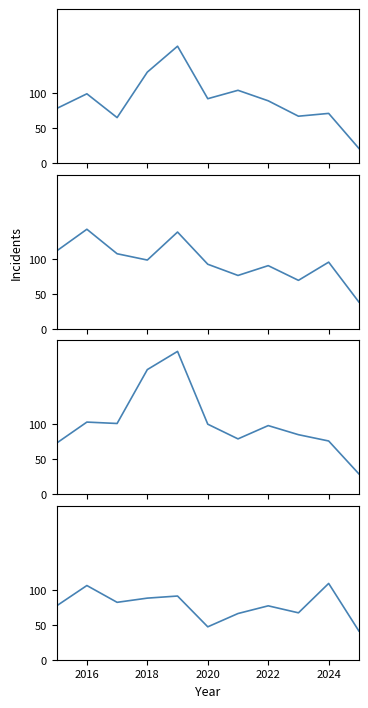

What is the difference between the maximum and second lowest values in the Grand Crossing series?

62